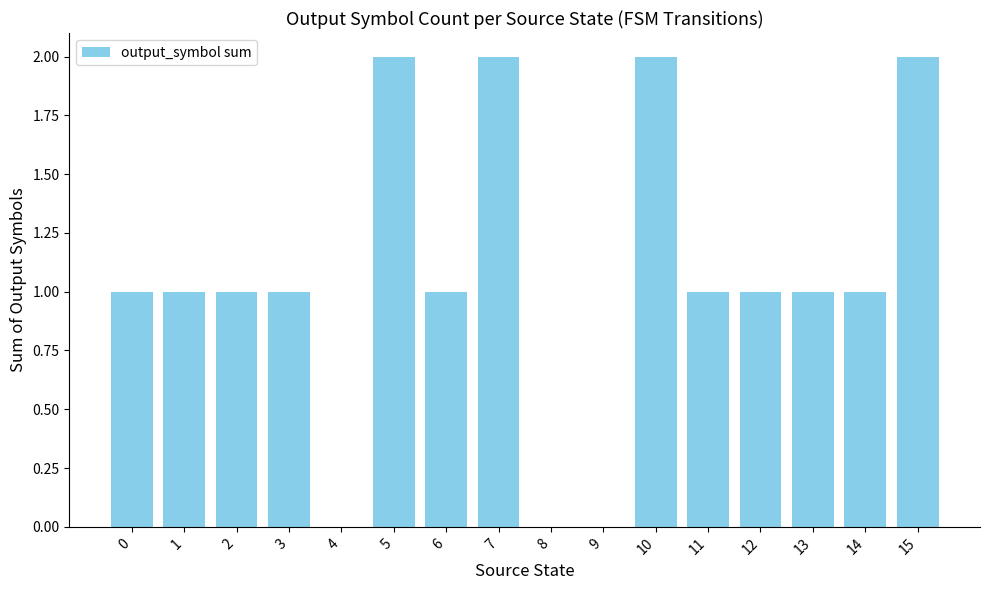

How many categories are shown in the chart?

16